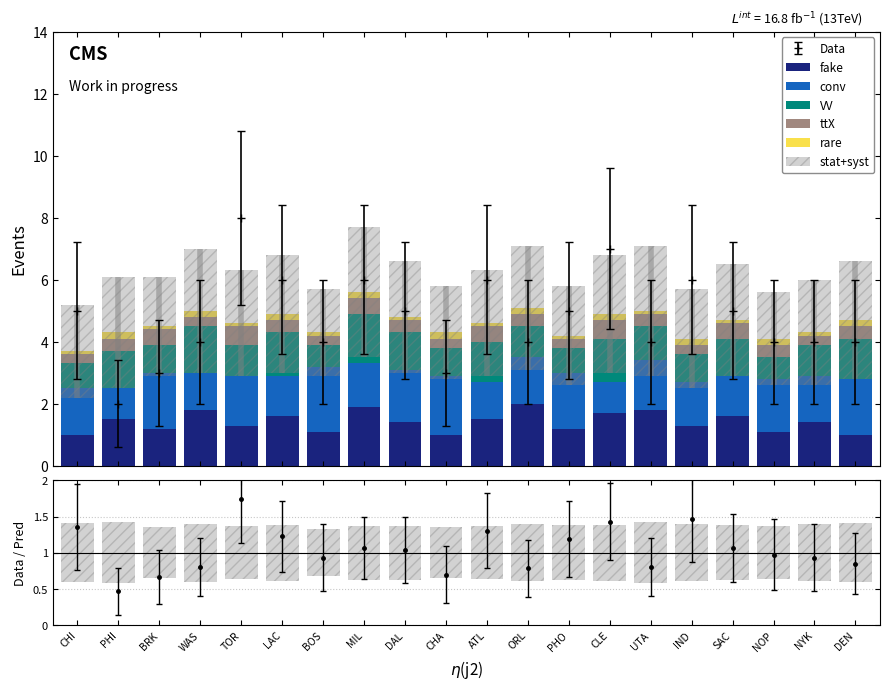

What position from the left is BRK?

3